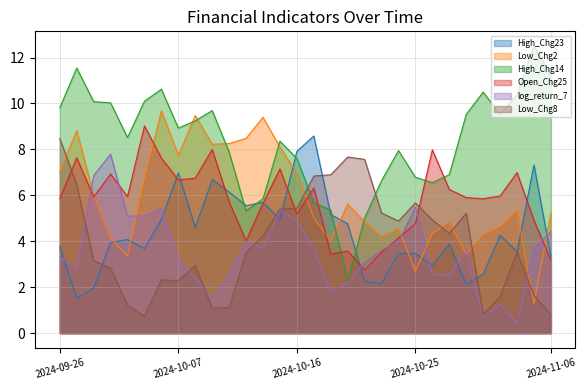

Which series ends up on top after the final intersection of Low_Chg8 and Open_Chg25?

Open_Chg25